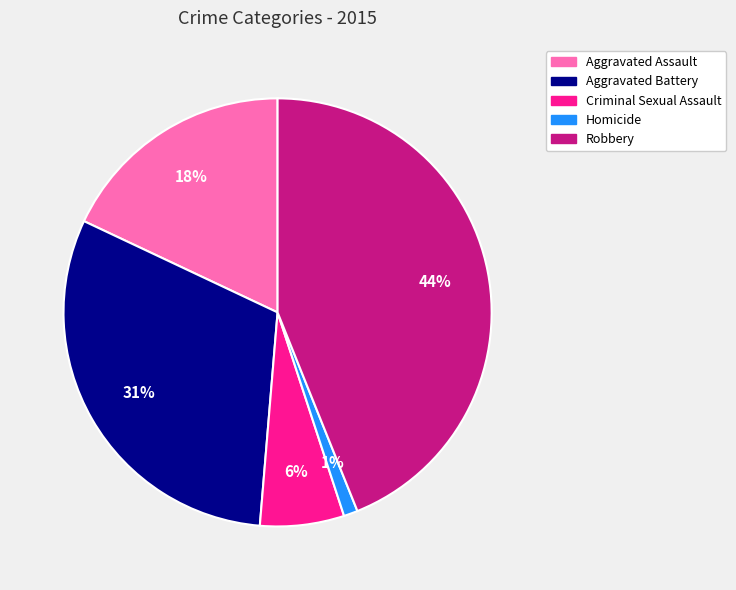

The Aggravated Battery slice represents 31% of the pie. True or false?

True